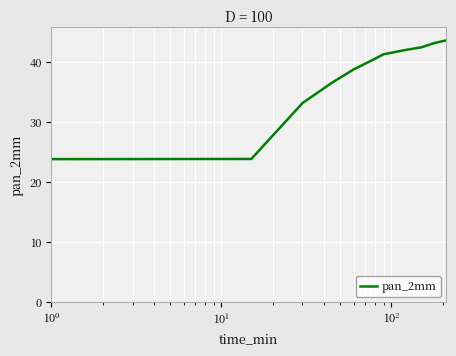

Reading left to right, list all the values displayed in this chart.

0.0	23.9	33.1	36.6	38.7	40.1	41.3	41.9	42.4	43.1	43.6